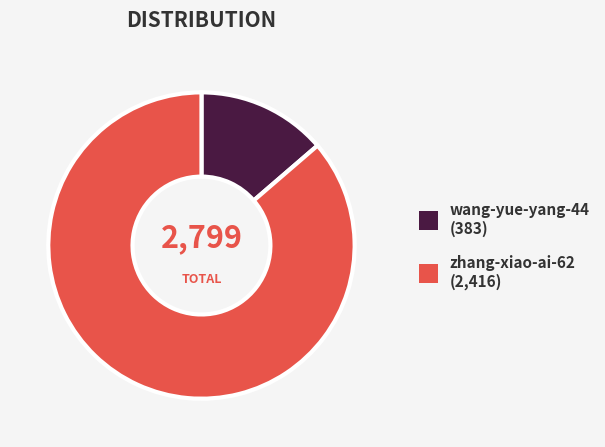

Which has a higher value, zhang-xiao-ai-62 or wang-yue-yang-44?

zhang-xiao-ai-62